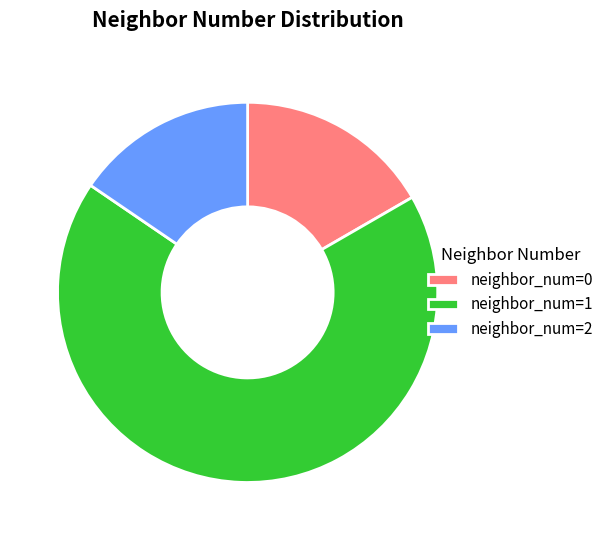

True or false: neighbor_num=0 accounts for 17% of the total.

True